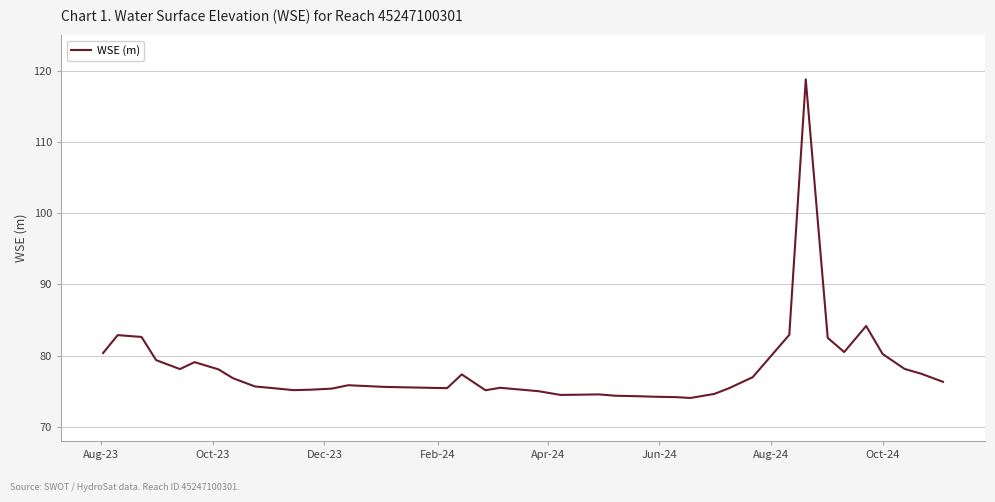

What is the greatest value displayed?

118.8